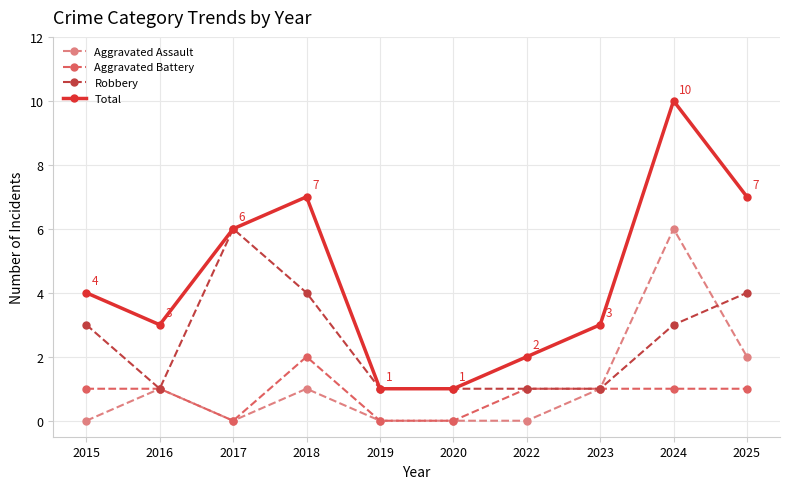

Where is the first local minimum for Total?

2016